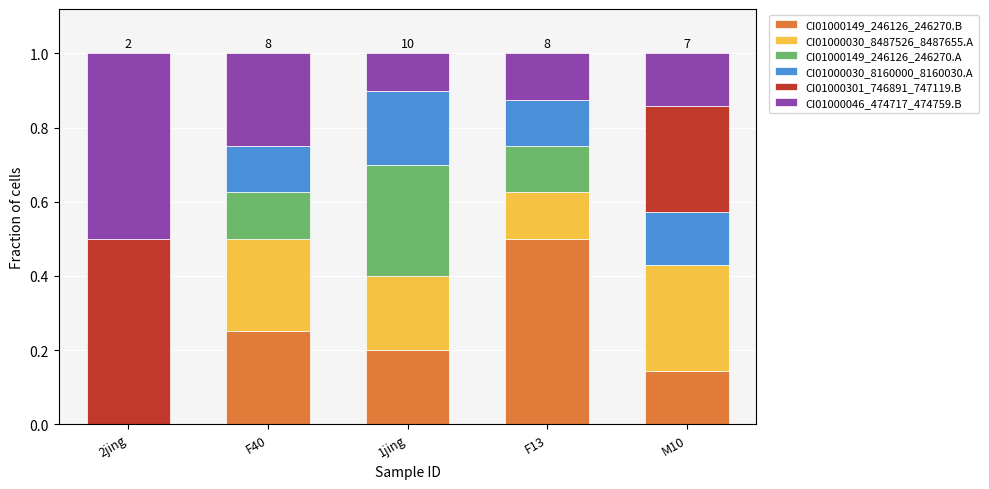

At which label does CI01000149_246126_246270.B reach its peak?

F13